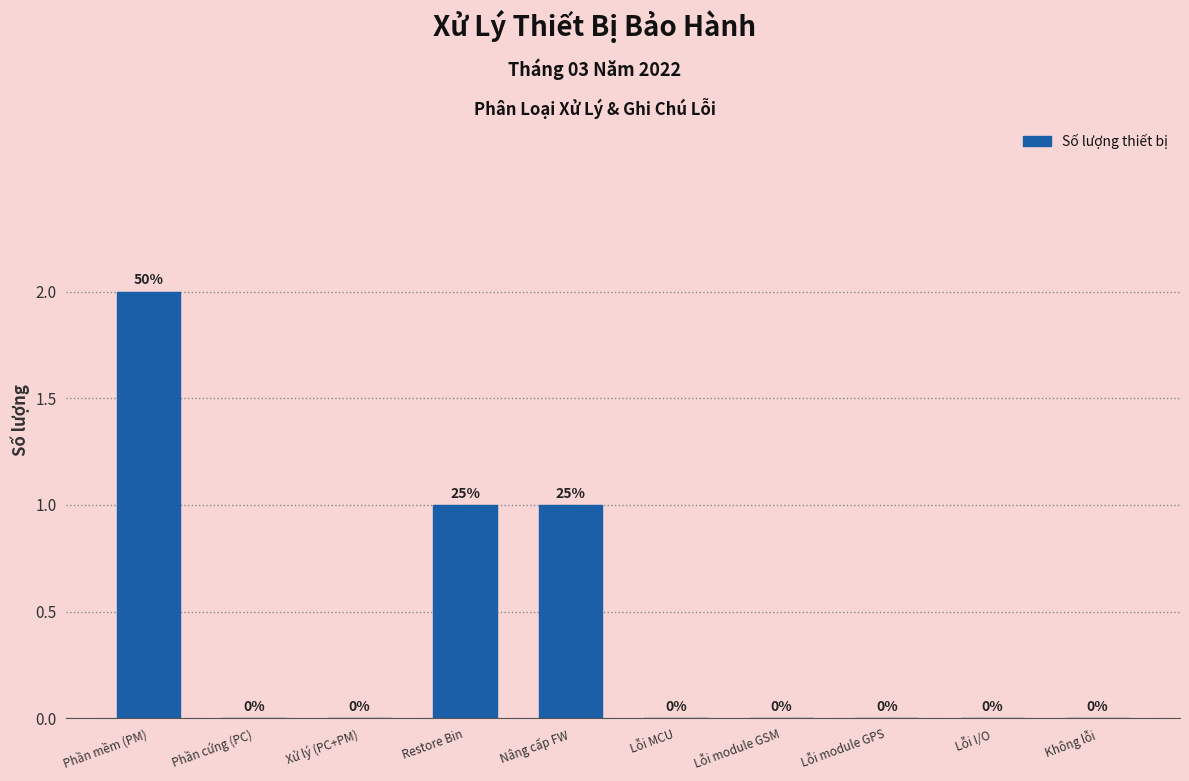

Reading left to right, extract all data points from this chart.

Phần mềm (PM)=2	Phần cứng (PC)=0	Xử lý (PC+PM)=0	Restore Bin=1	Nâng cấp FW=1	Lỗi MCU=0	Lỗi module GSM=0	Lỗi module GPS=0	Lỗi I/O=0	Không lỗi=0